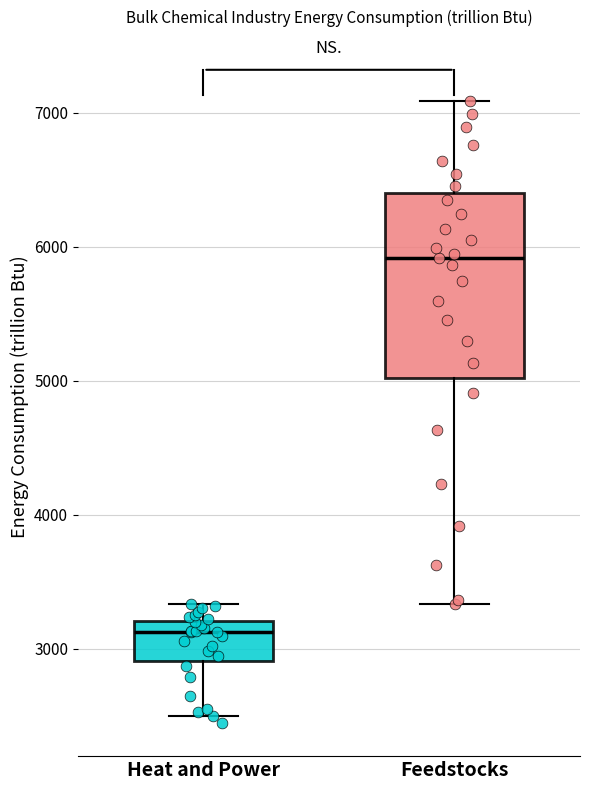

Where is the lower edge of the box for Feedstocks on the y-axis? The values are not printed on the chart, so give them approximately, as read against the axis.

5000